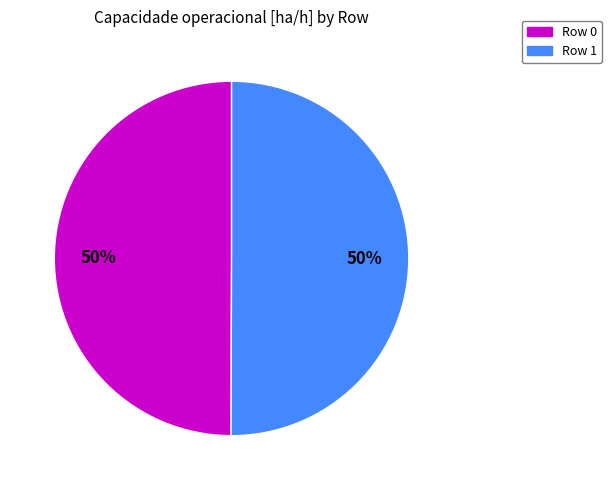

To the nearest percent, what percentage of the pie is Row 1?

50%